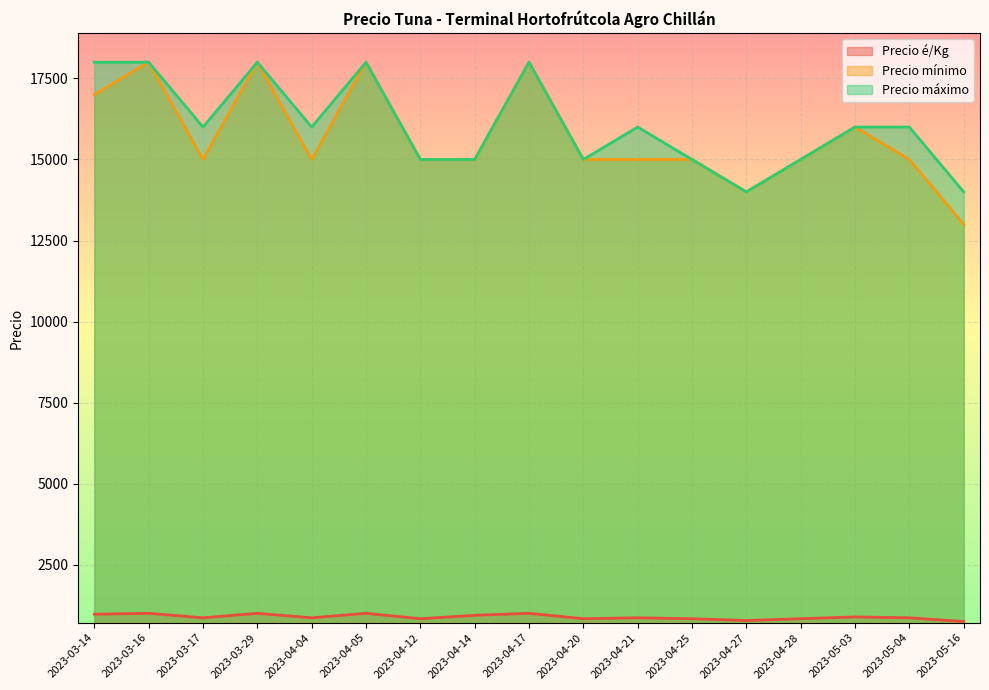

Which has a higher value, 2023-04-21 or 2023-03-29?

2023-03-29